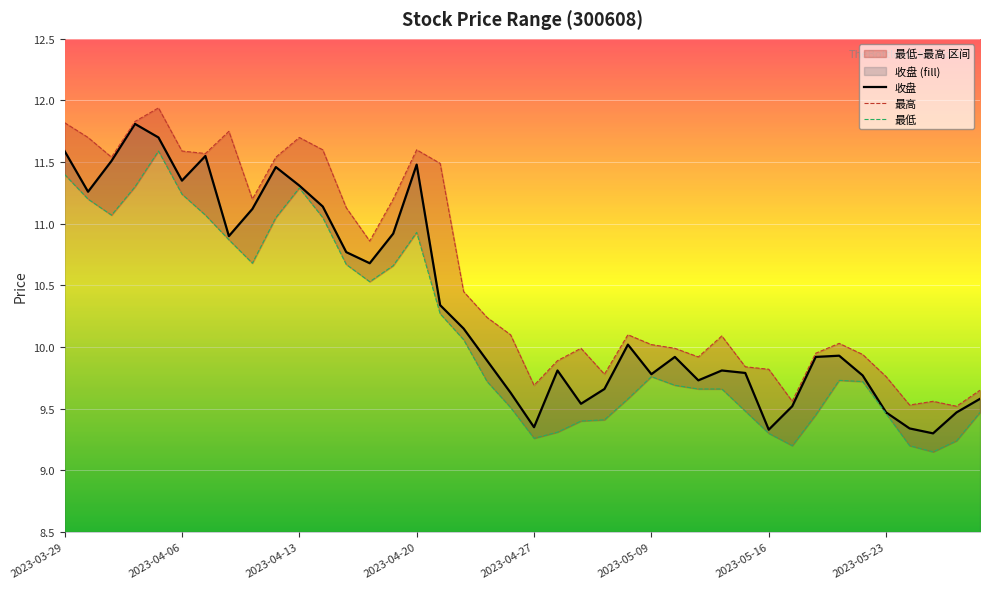

What is the difference between the second highest and second lowest values in the 最高 series?

2.3